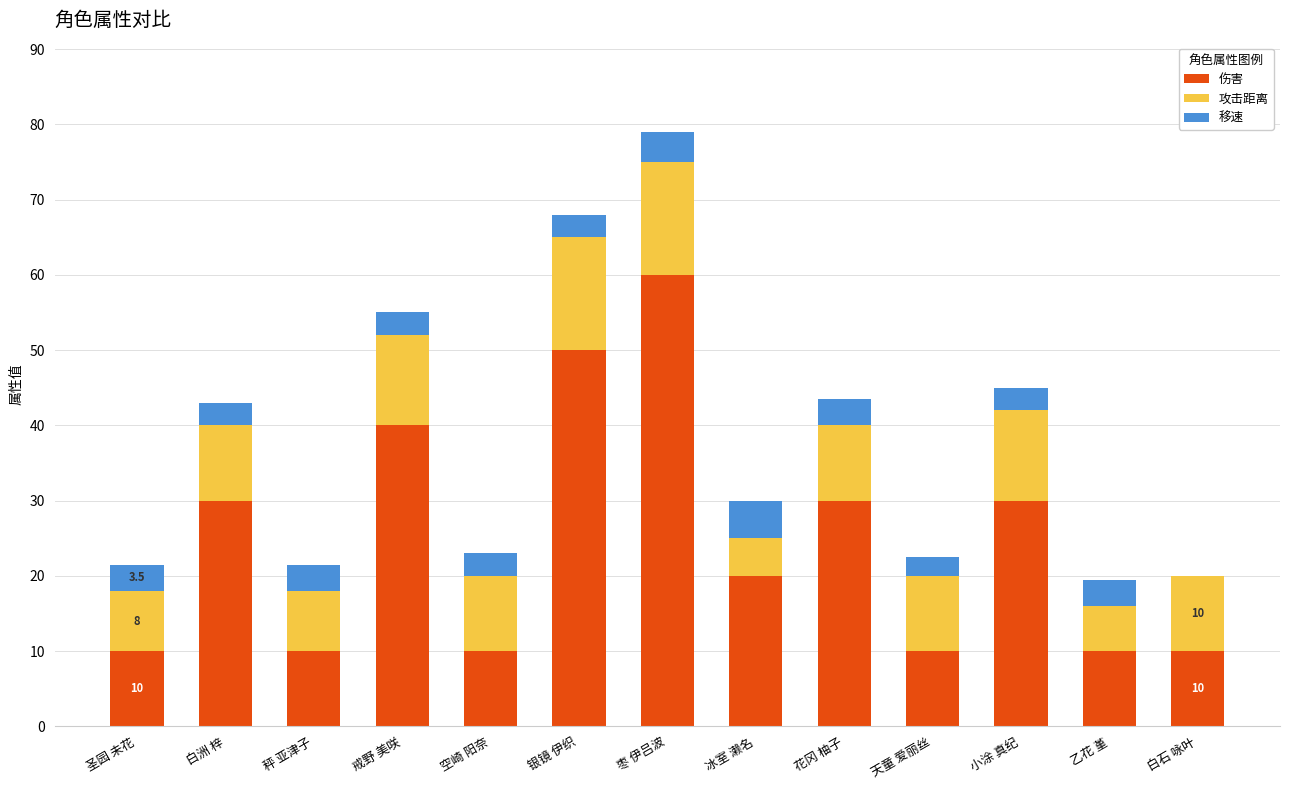

What is the total value across all series at 枣 伊吕波?

79.0